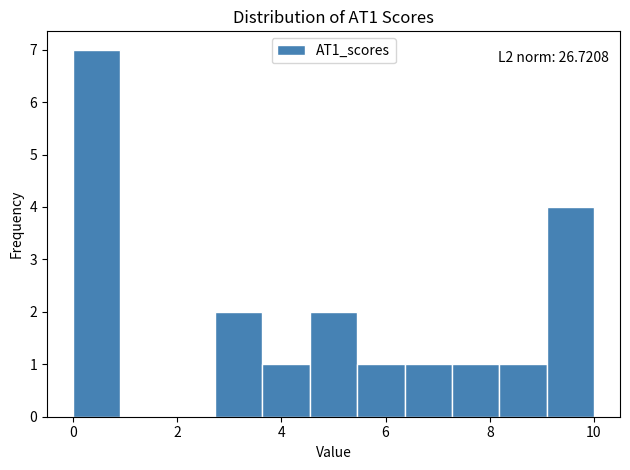

Over which range of the x-axis is the bar tallest?

0.0 to 1.0